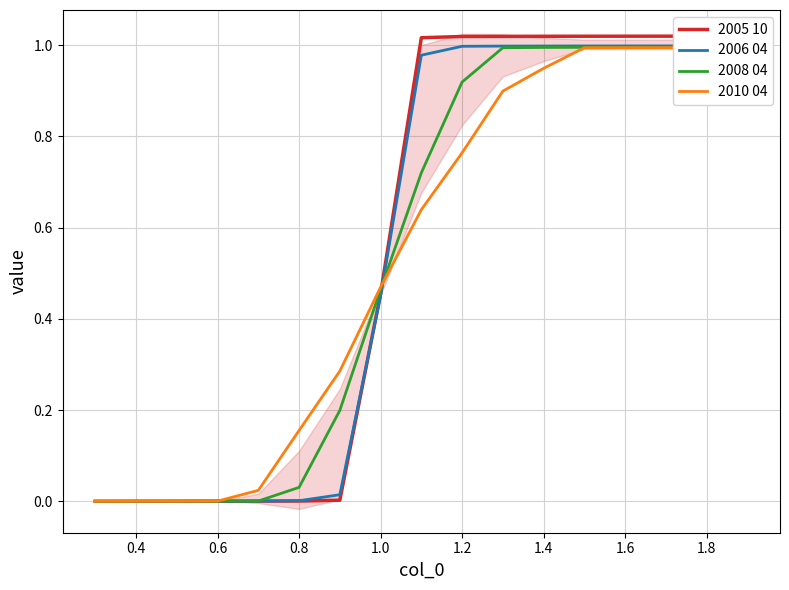

Between 0.2 and 13, which series saw the biggest shift?

2005 10